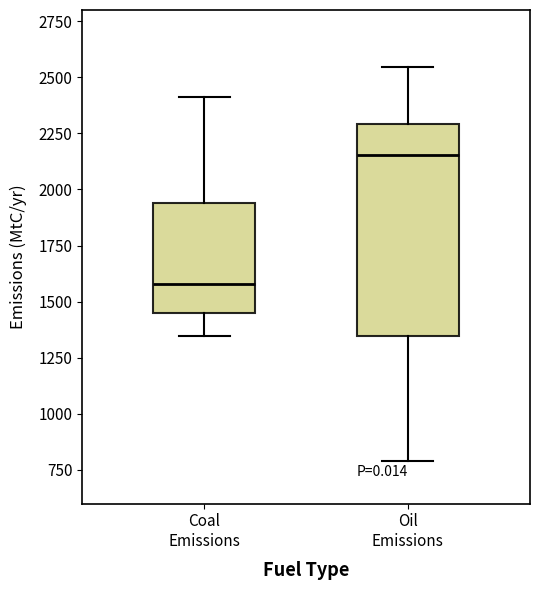

Reading left to right, read every box against the y-axis: the position of its median line, the range the box covers, and the ends of its whiskers. The values are not printed on the chart, so give them approximately, as read against the axis.

Coal Emissions: median 1600, box 1450 to 1950, whiskers 1350 to 2400
Oil Emissions: median 2150, box 1350 to 2300, whiskers 800 to 2550